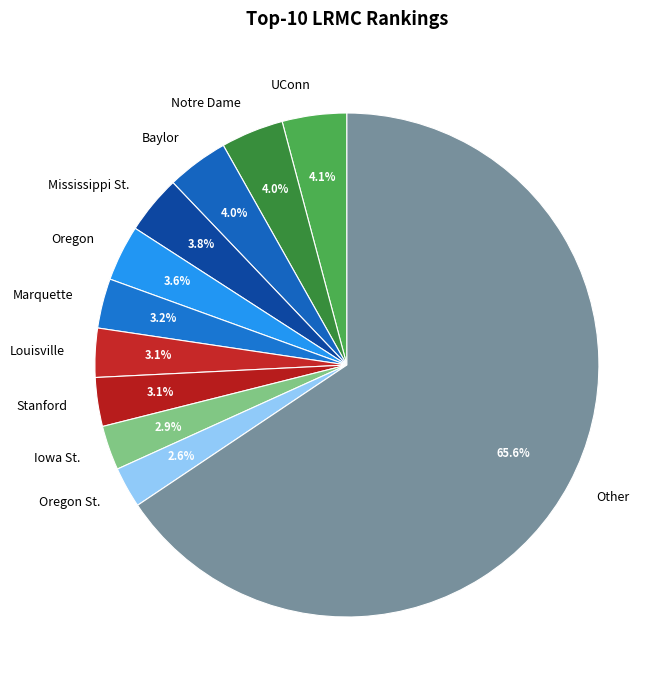

What is the largest slice in the pie chart?

Other